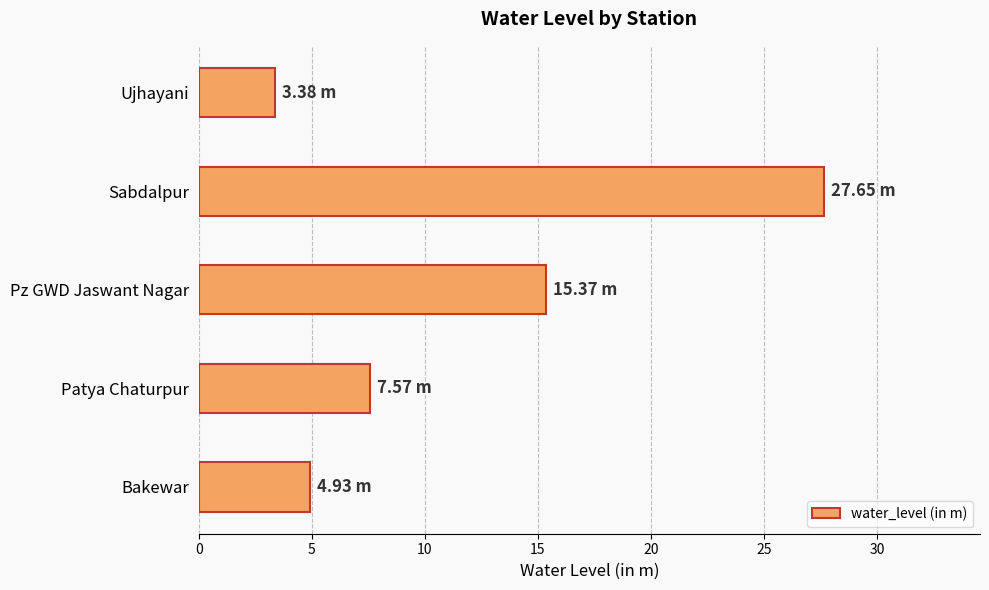

What is the difference between the values at Bakewar and Sabdalpur?

22.7